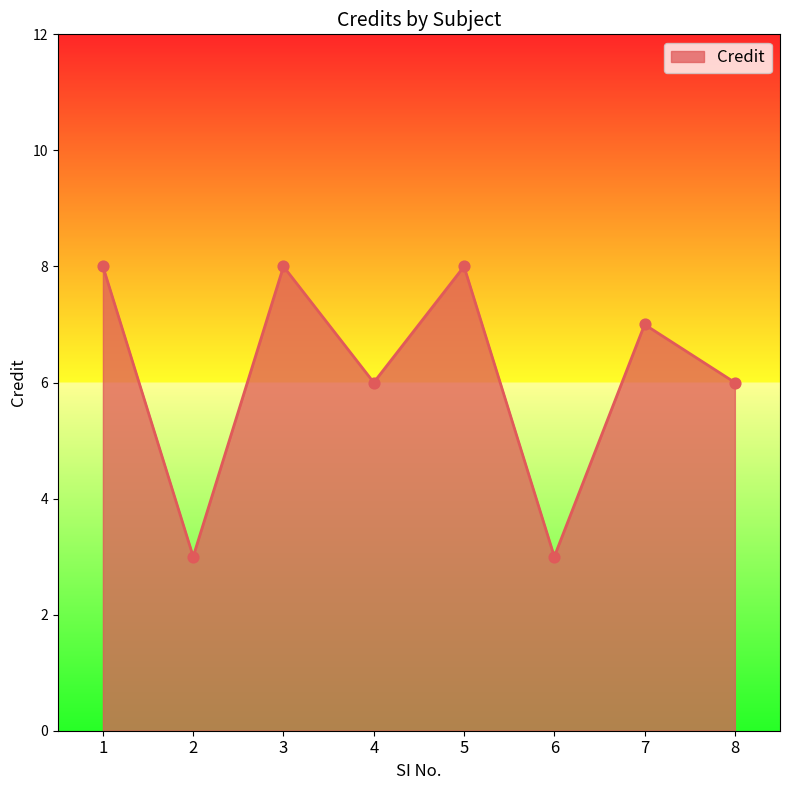

What is the change in value from 4 to 7?

+1